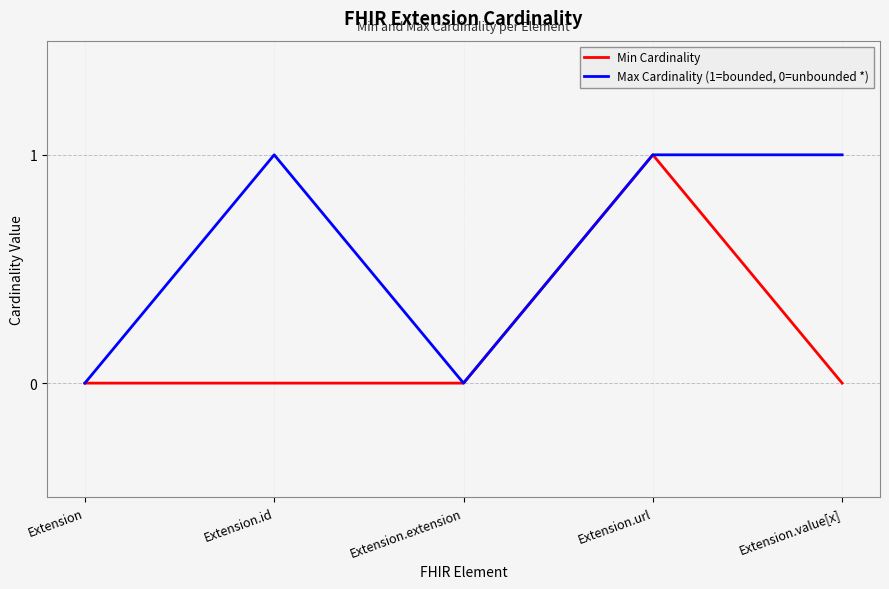

Which series has the largest total across all categories?

Max Cardinality (1=bounded, 0=unbounded *)